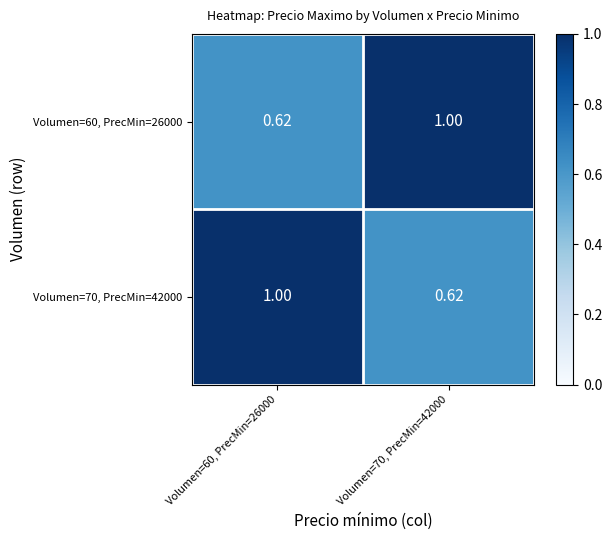

Is the value of Volumen=70, PrecMin=42000 at Volumen=60, PrecMin=26000 greater than the value of Volumen=60, PrecMin=26000 at Volumen=60, PrecMin=26000?

Yes